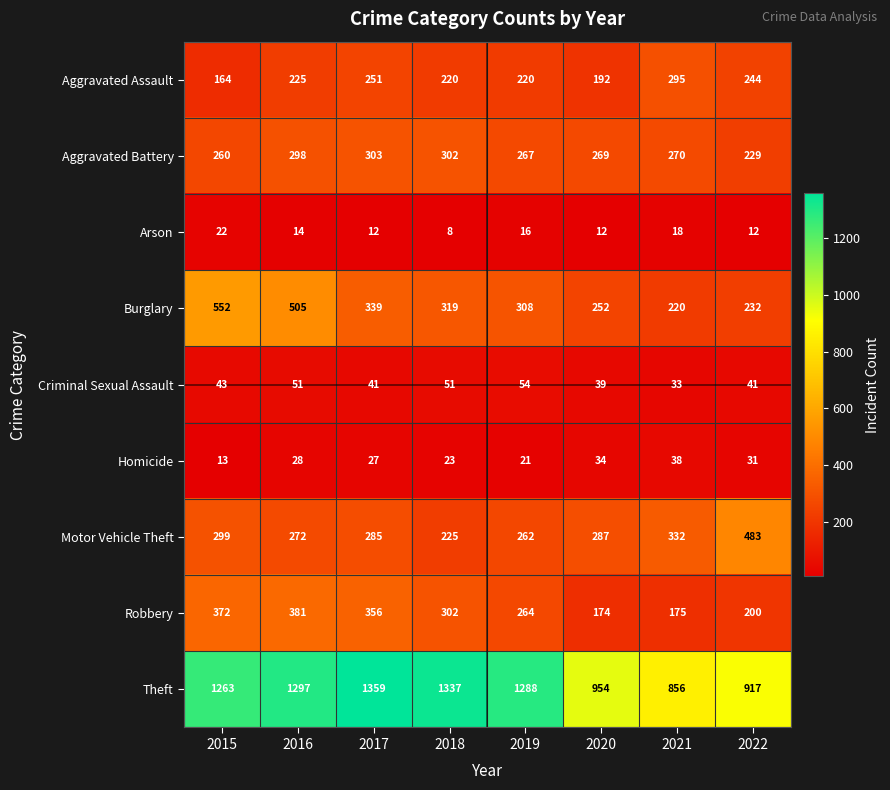

Which category has the lowest value across all series?

2018